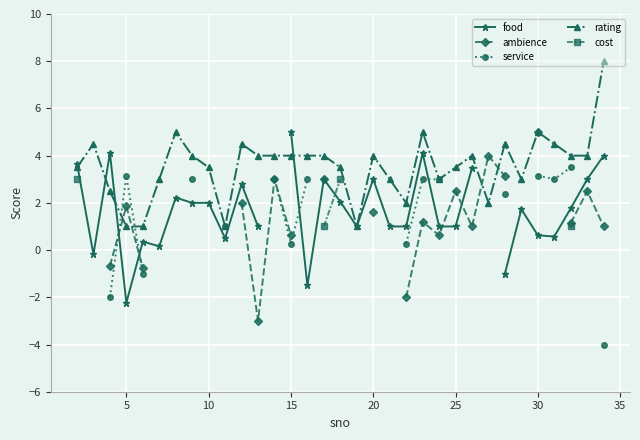

True or false: rating has a value of 1.9 at 20.

False